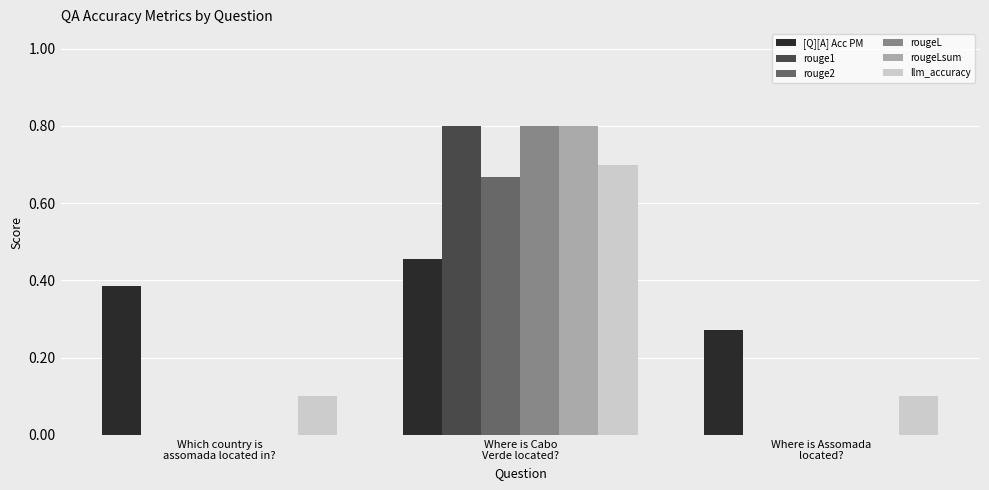

What is the maximum value for rouge1?

0.8